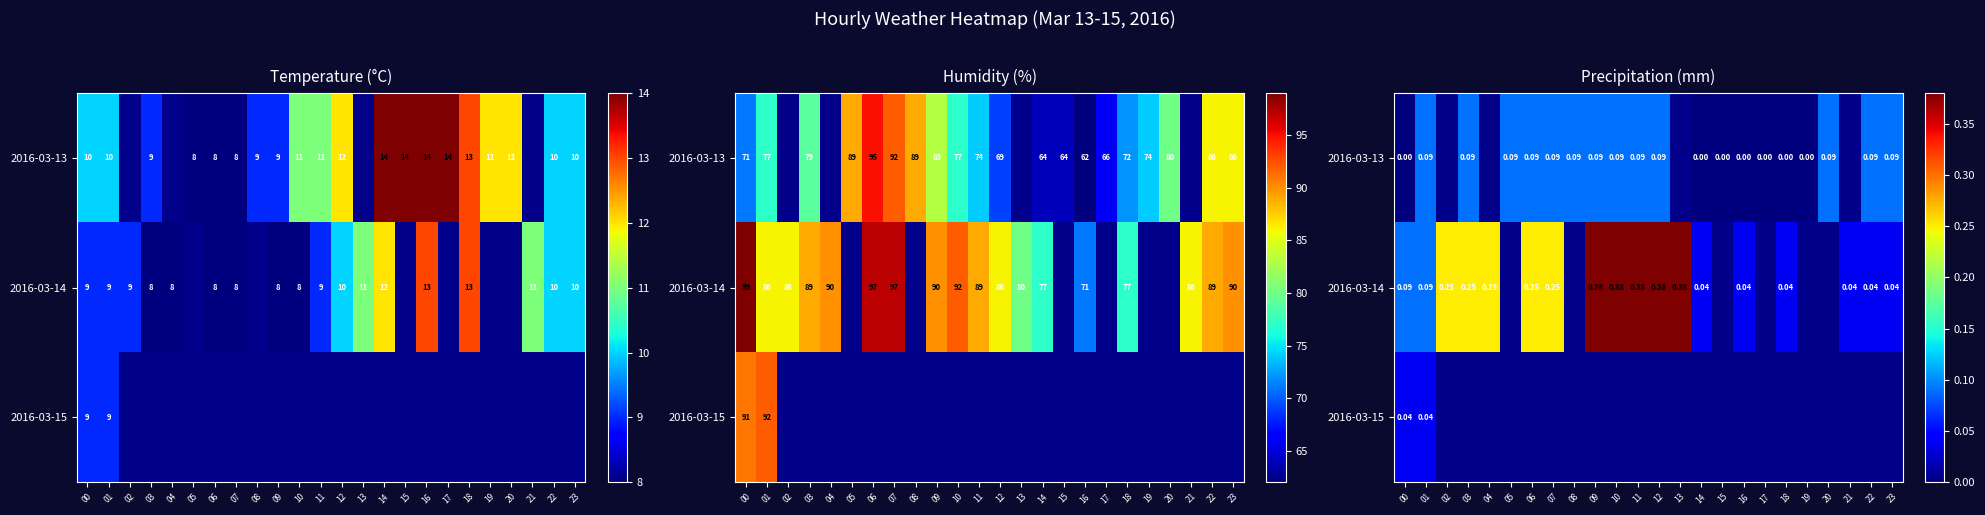

Count the number of data series in this chart.

3